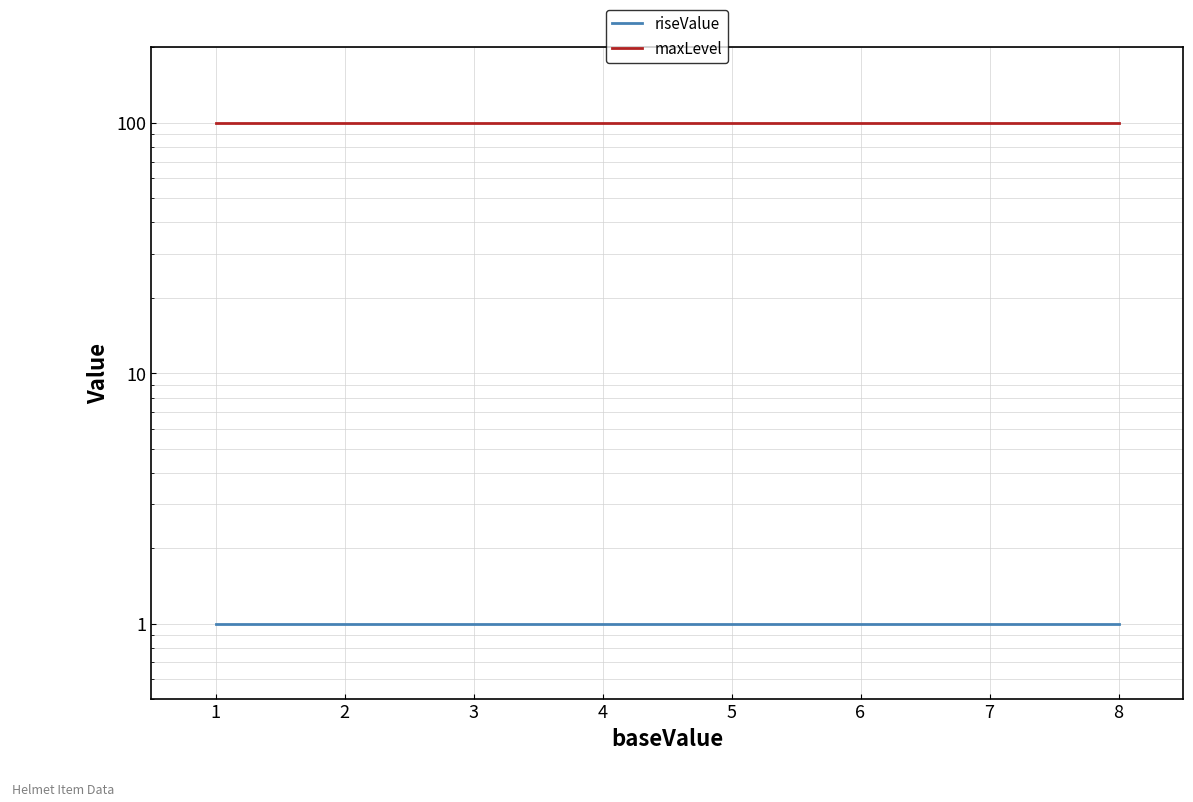

Reading left to right, transcribe all the data shown in this chart.

riseValue: 1	1	1	1	1	1	1	1
maxLevel: 100	100	100	100	100	100	100	100